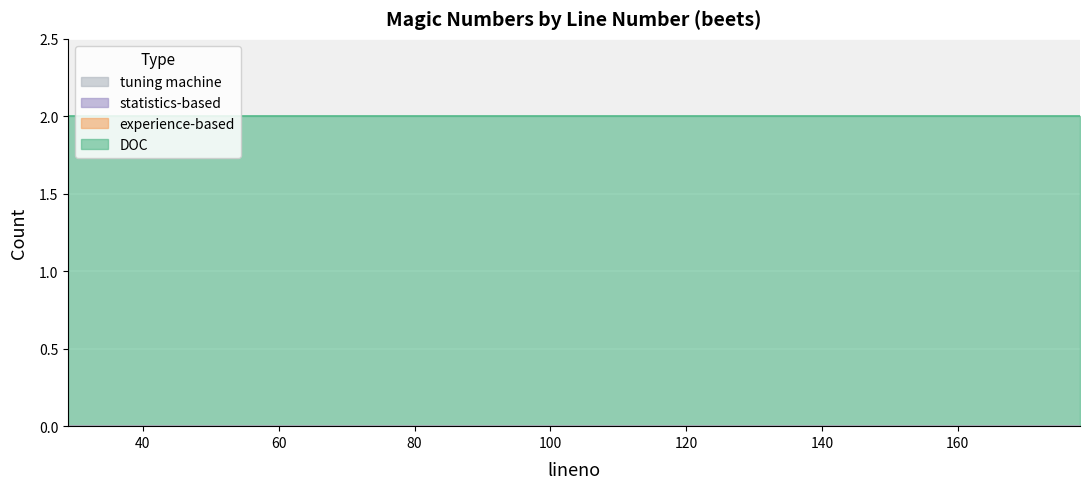

Rank the series at 61 from lowest to highest value.

experience-based, statistics-based, tuning machine, DOC